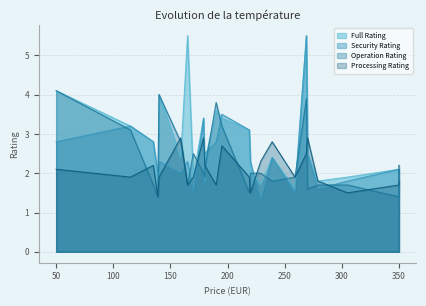

Rank the series by their maximum value, from lowest to highest.

Processing Rating, Operation Rating, Full Rating, Security Rating